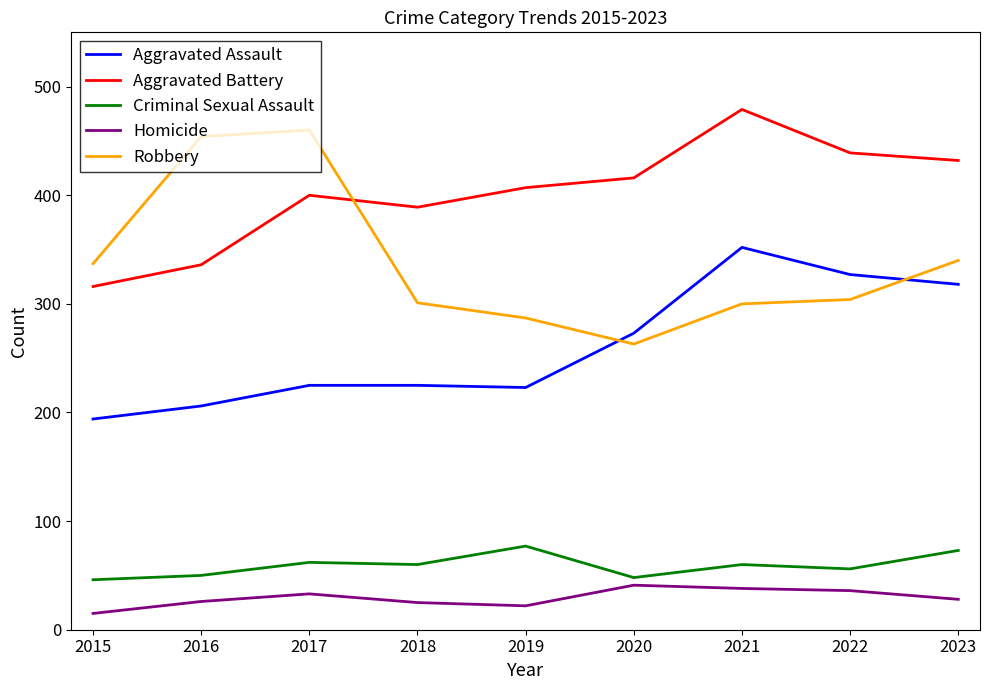

Rank the series at 2019 from lowest to highest value.

Homicide, Criminal Sexual Assault, Aggravated Assault, Robbery, Aggravated Battery